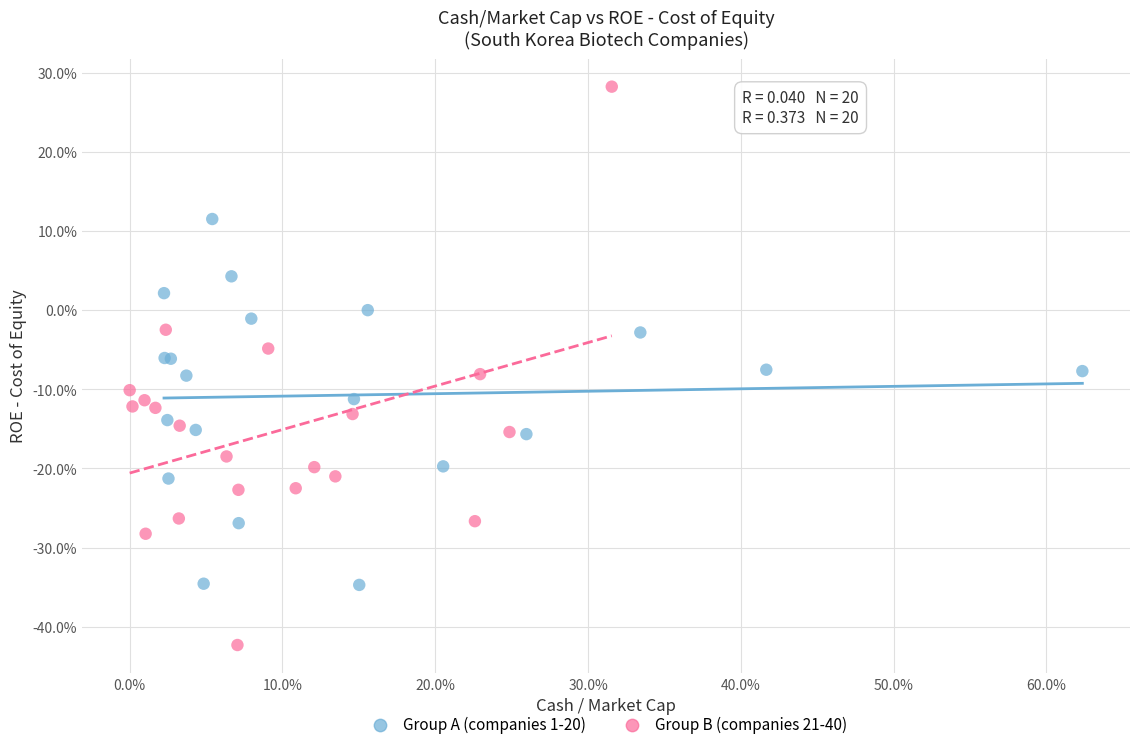

Which series has the largest Y range (max minus min)?

Group B (companies 21-40)